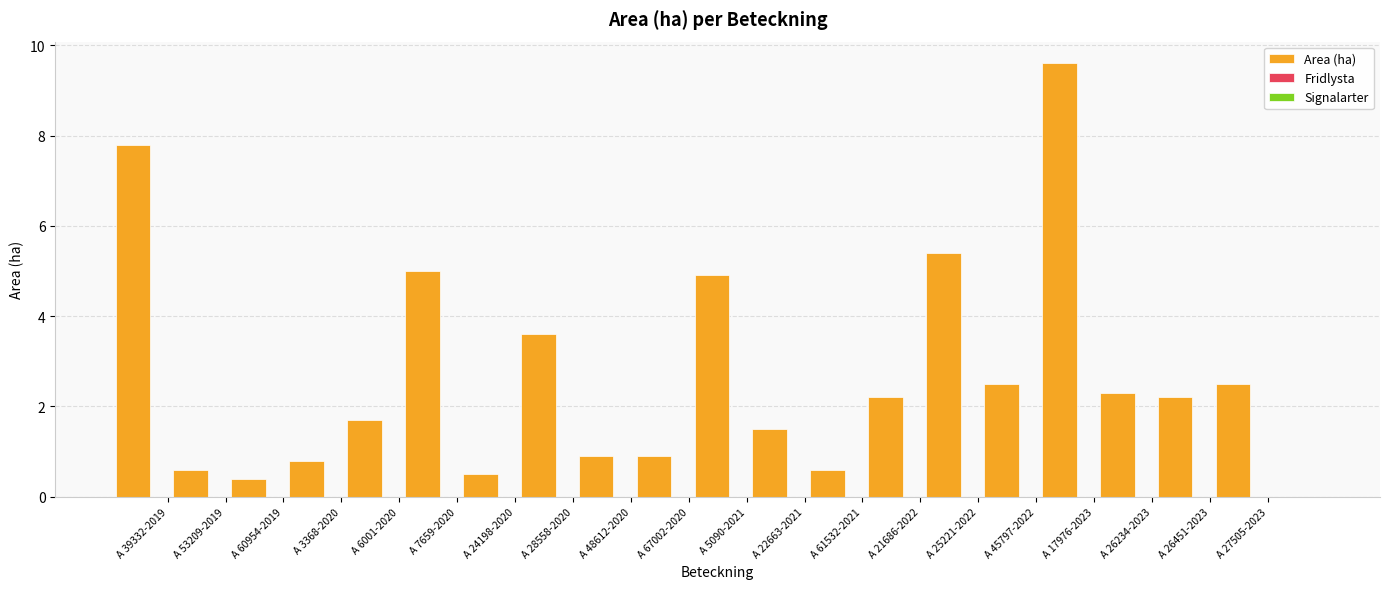

What is the value of the 6th bar from the left?

5.0